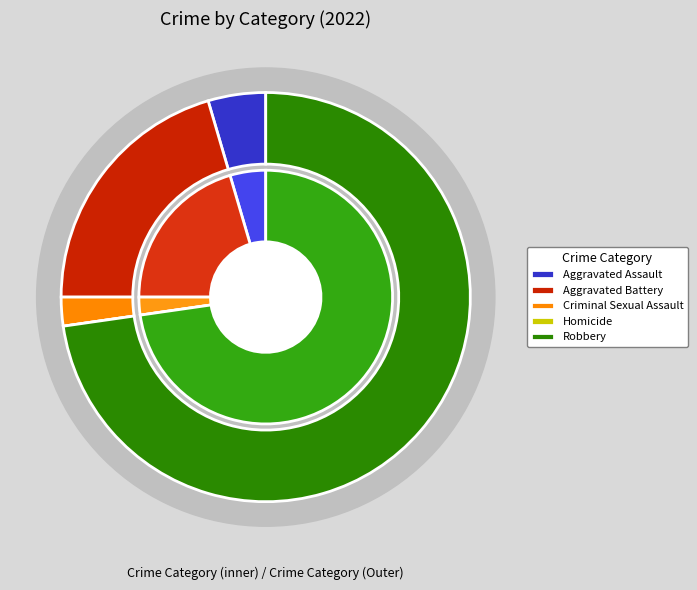

Which category has the smallest portion of the pie?

Homicide